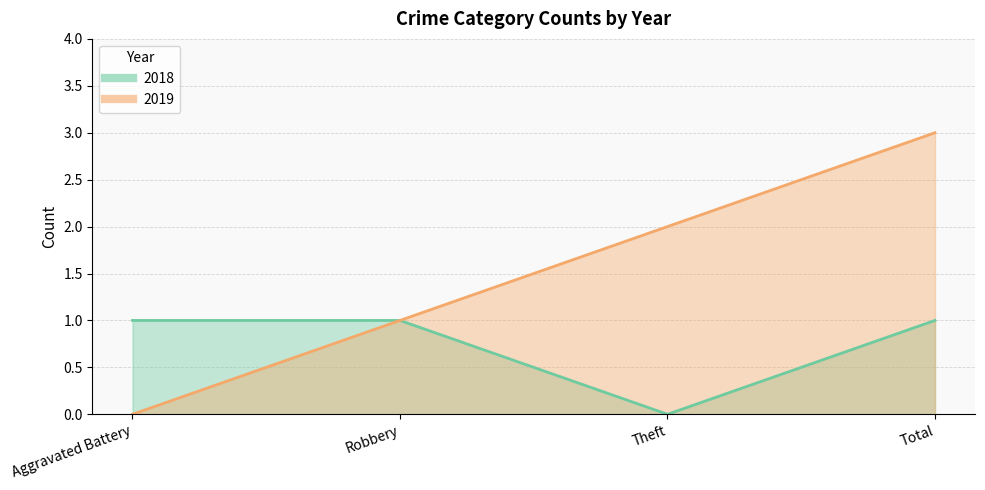

Count the 2019 values in the range 1 to 3.

3